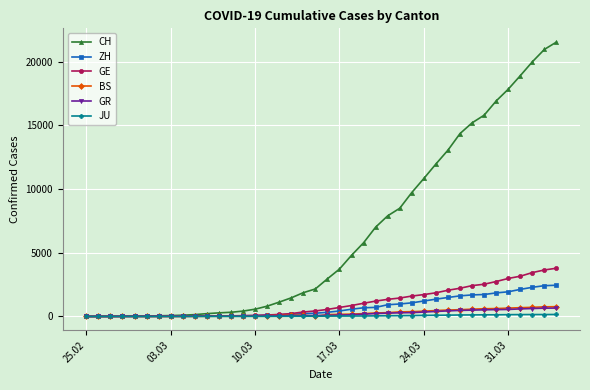

What is the greatest value displayed?

21554